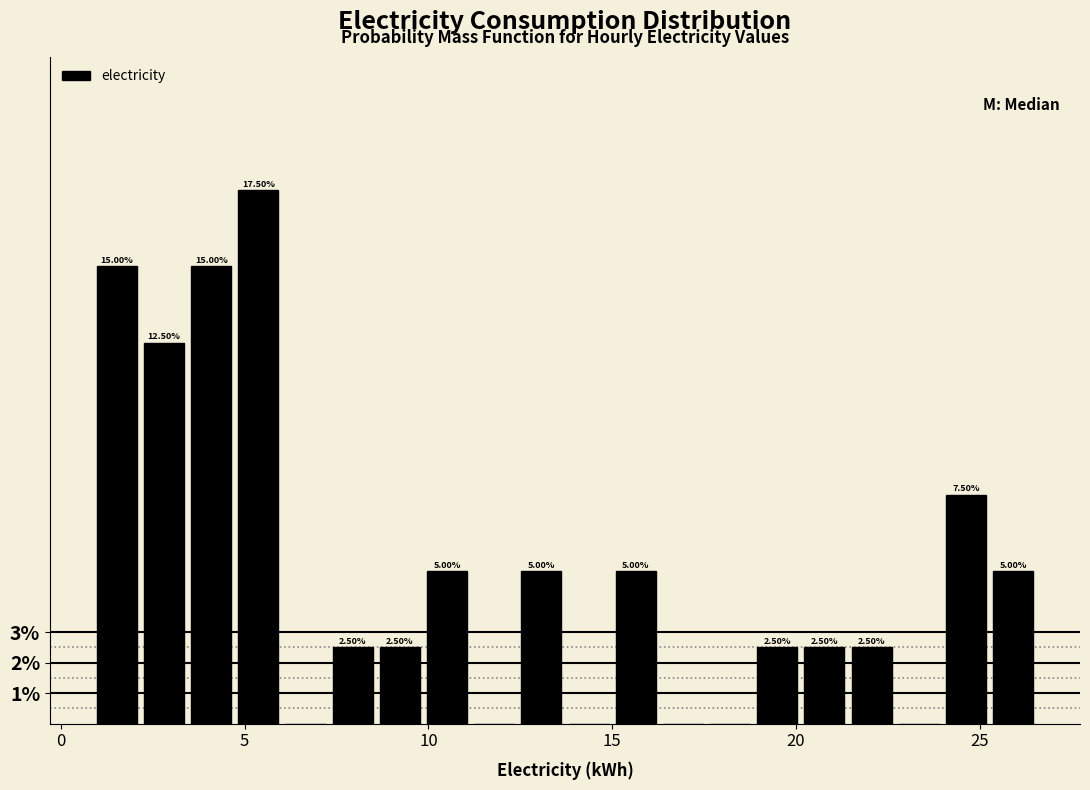

Around what value on the x-axis is the tallest bar? Give the approximate position of its centre, as read against the axis.

5.5